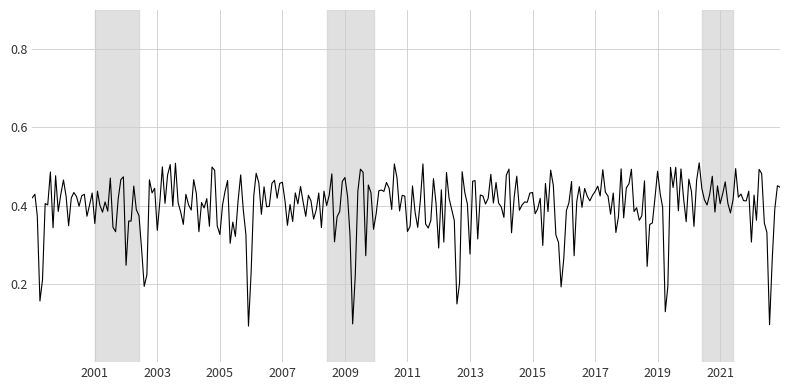

How many lines are shown in the chart?

1